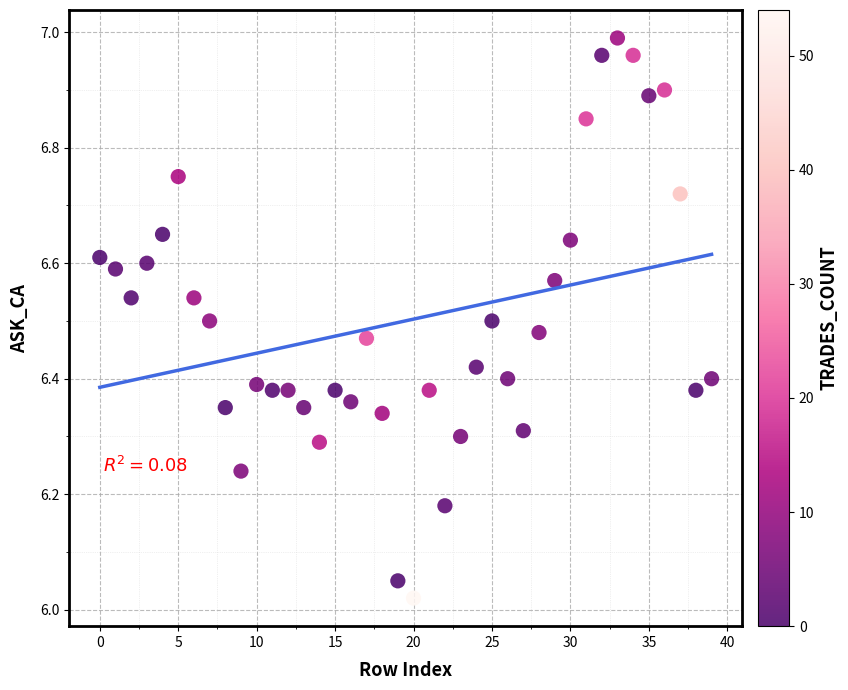

What is the range of Y values (max minus min)?

1.0